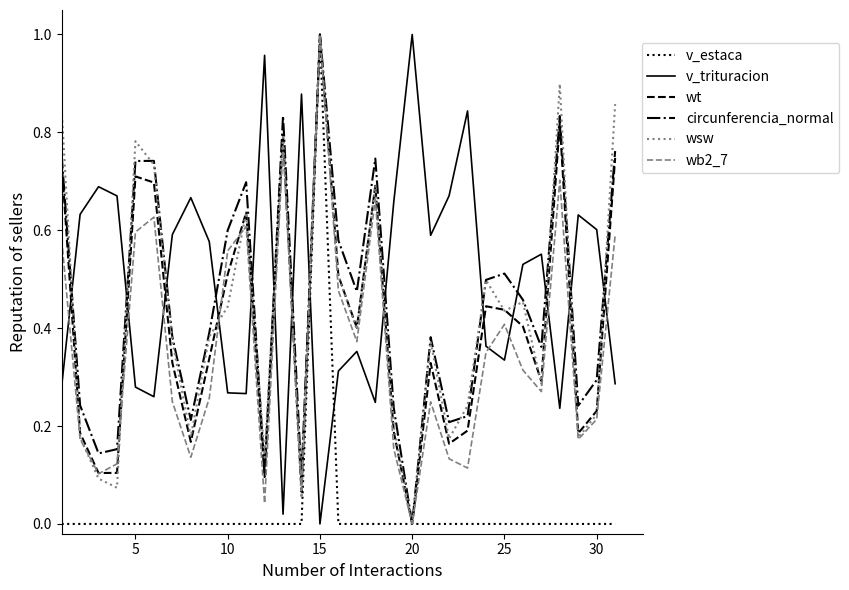

Which series has the largest total across all categories?

v_trituracion